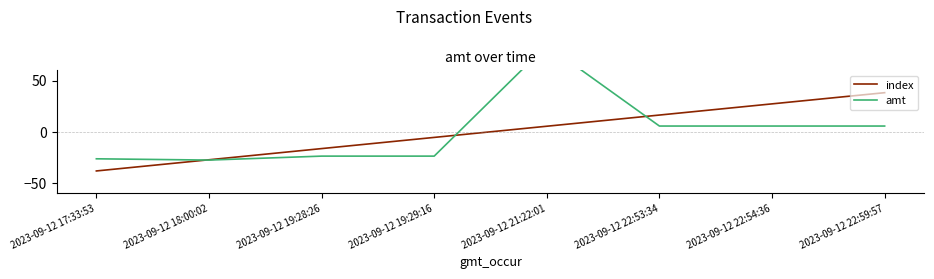

Count the number of categories in the chart.

8